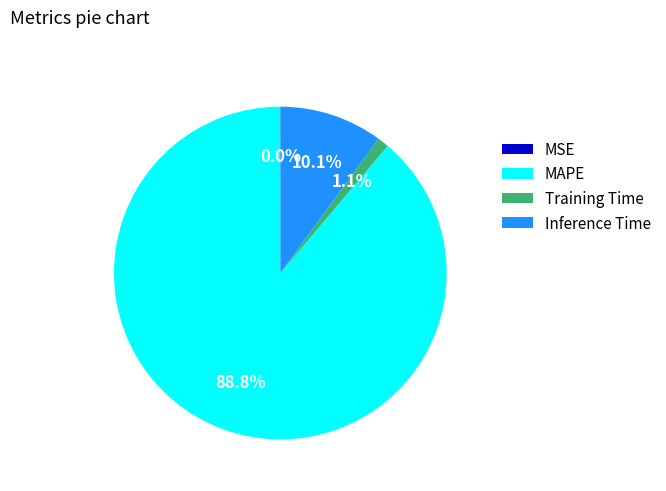

What is the majority slice?

MAPE